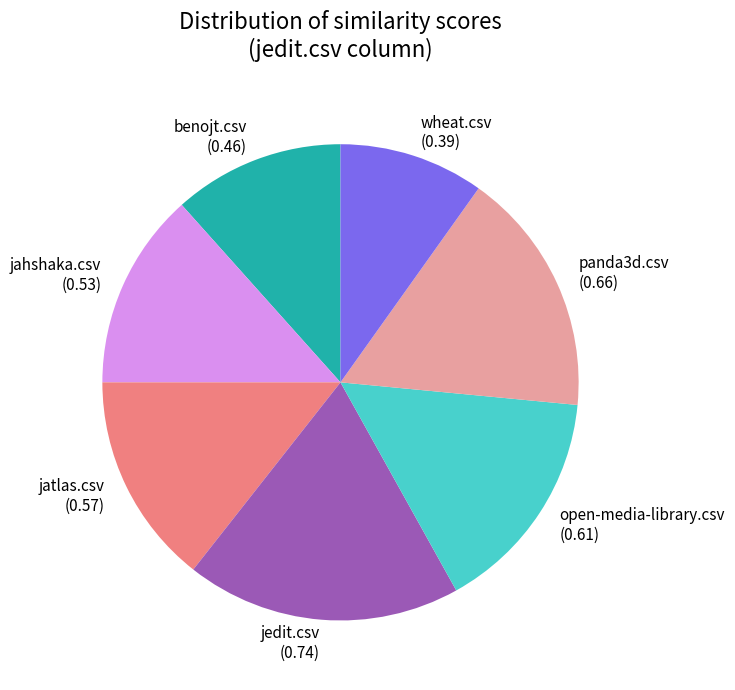

Is it true that wheat.csv is 10% of the pie?

True